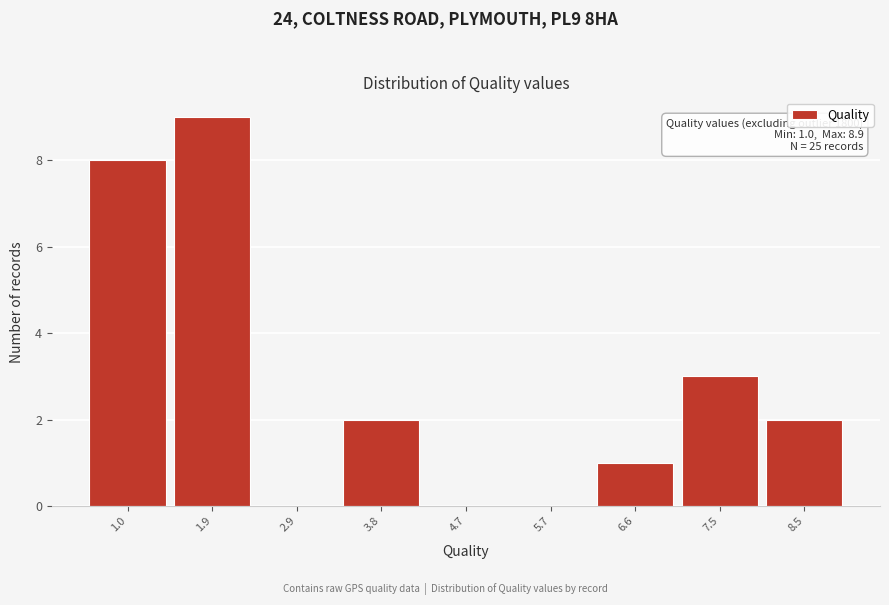

Reading right to left, list all the values displayed in this chart.

8.5=2	7.5=3	6.6=1	5.7=0	4.7=0	3.8=2	2.9=0	1.9=9	1.0=8